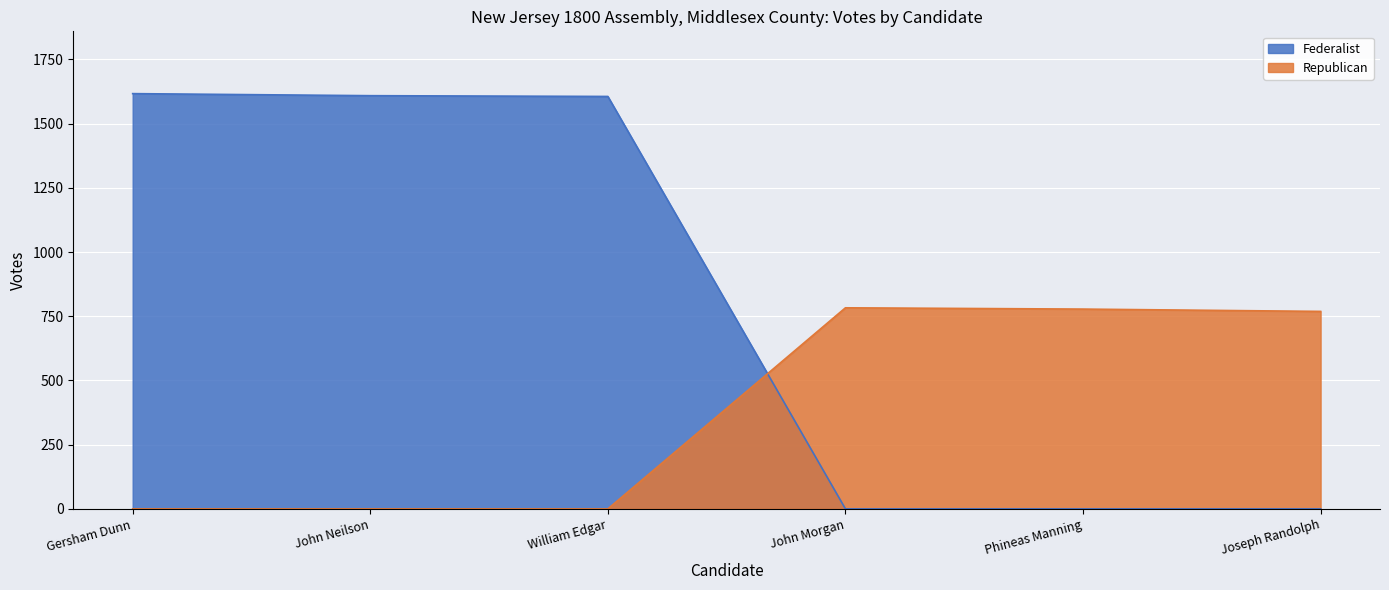

At which category does the chart reach its peak across all series?

Gersham Dunn